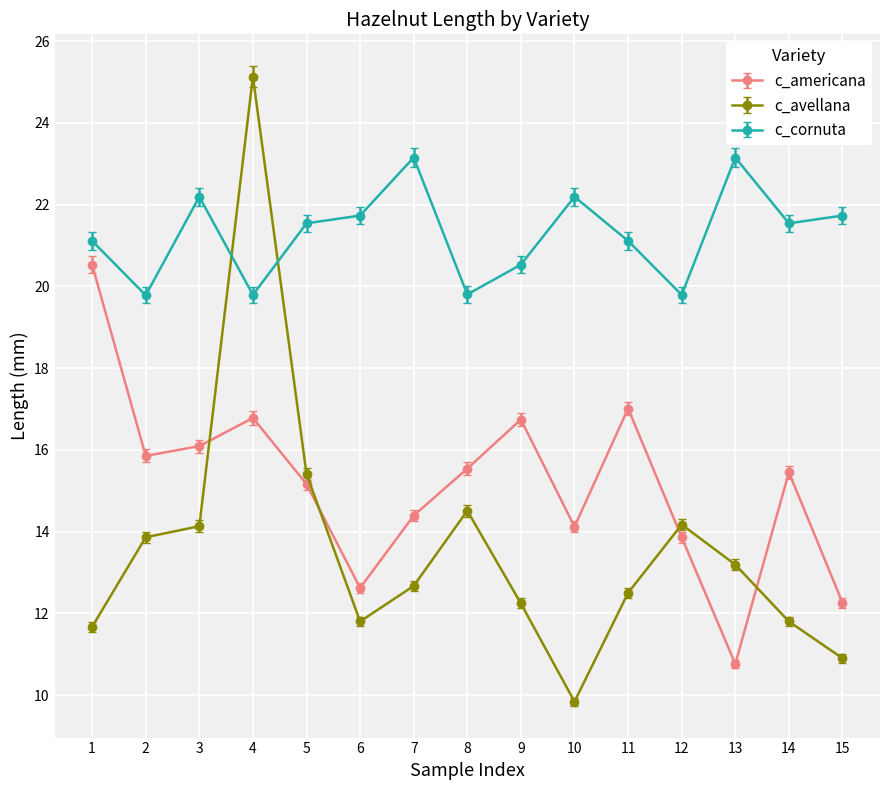

What is the average value of the c_avellana series?

13.6